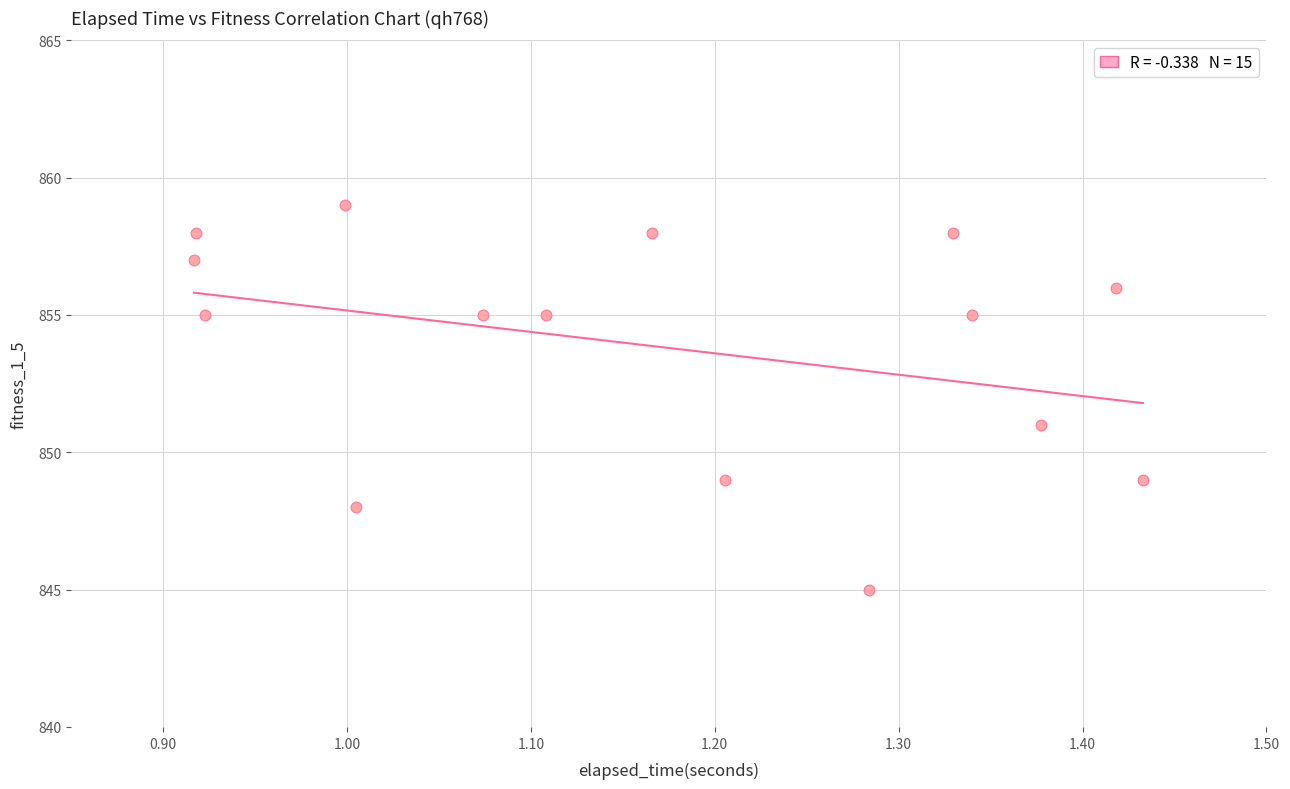

What is the range of Y values (max minus min)?

14